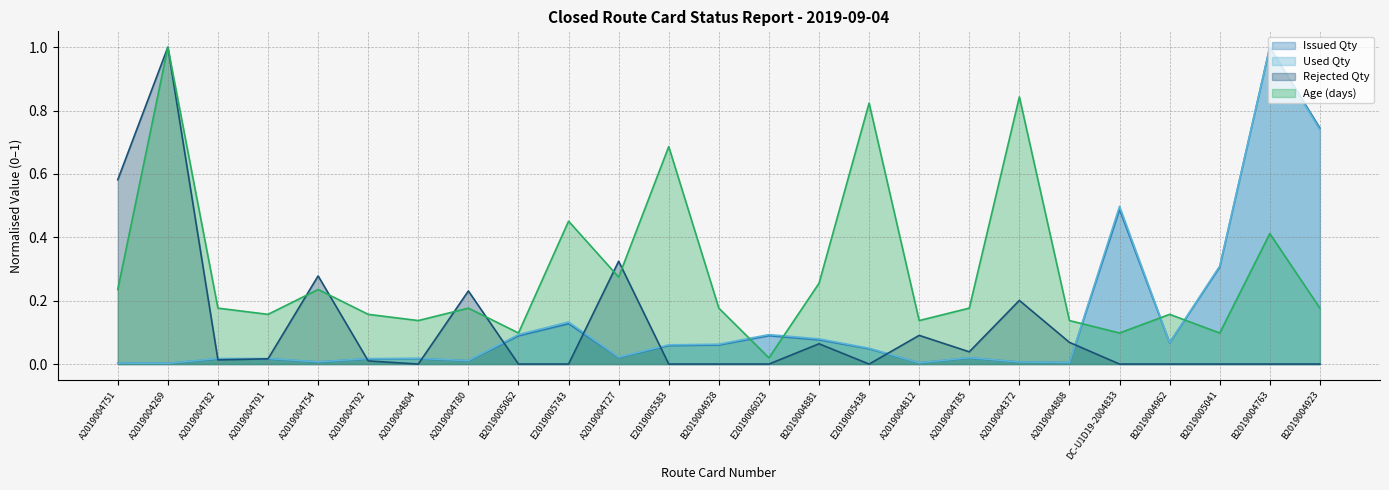

What is the average value of the Rejected Qty series?

0.1